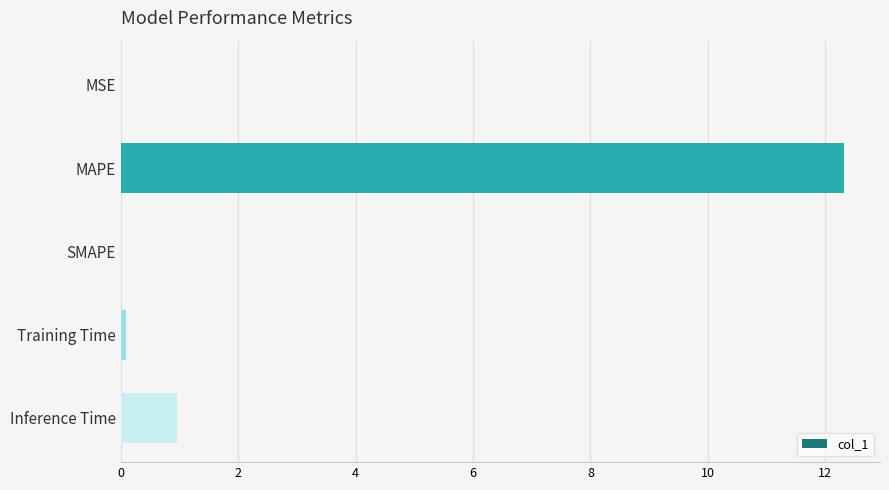

What is the greatest value displayed?

12.3